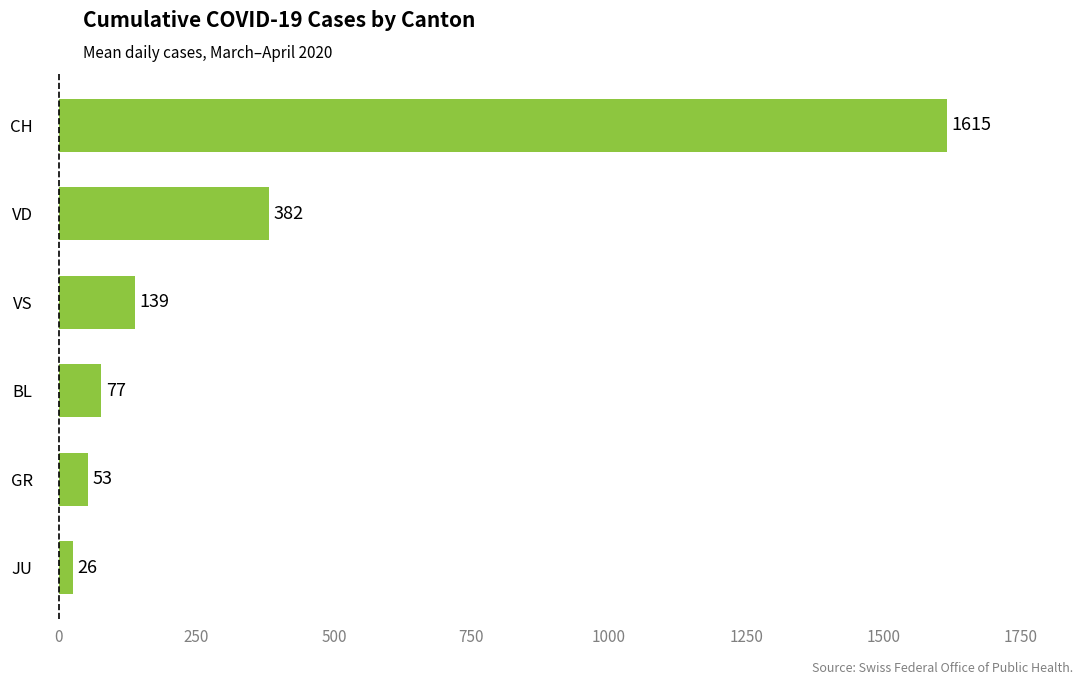

Between VS and JU, which is larger?

VS